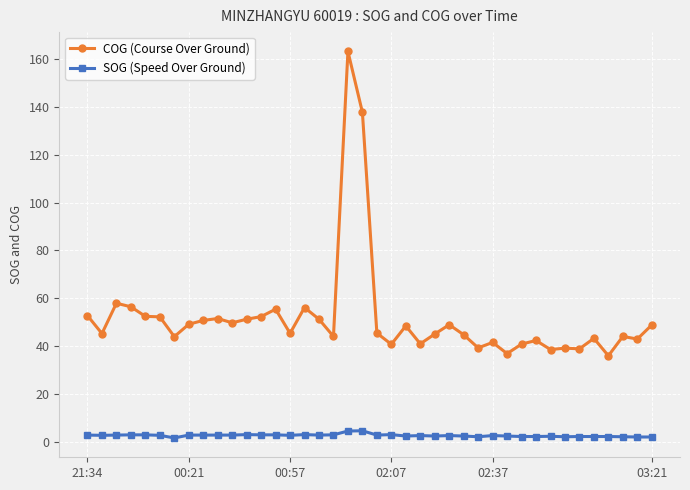

What is the maximum value for SOG (Speed Over Ground)?

4.5